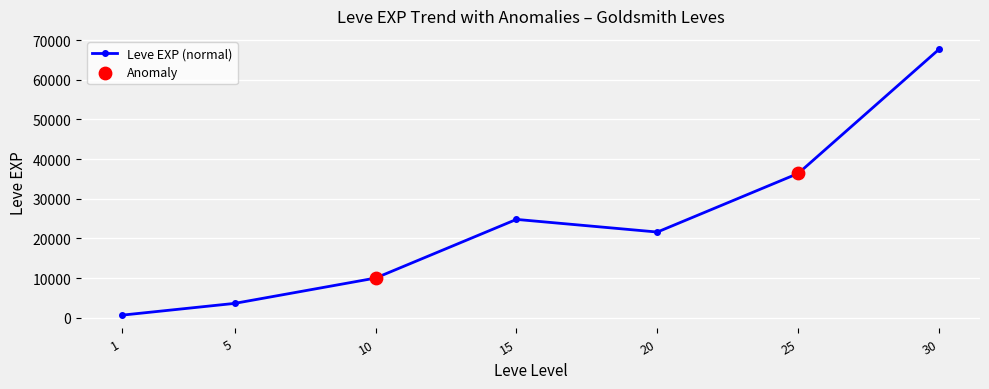

Between 15 and 20, which is larger?

15